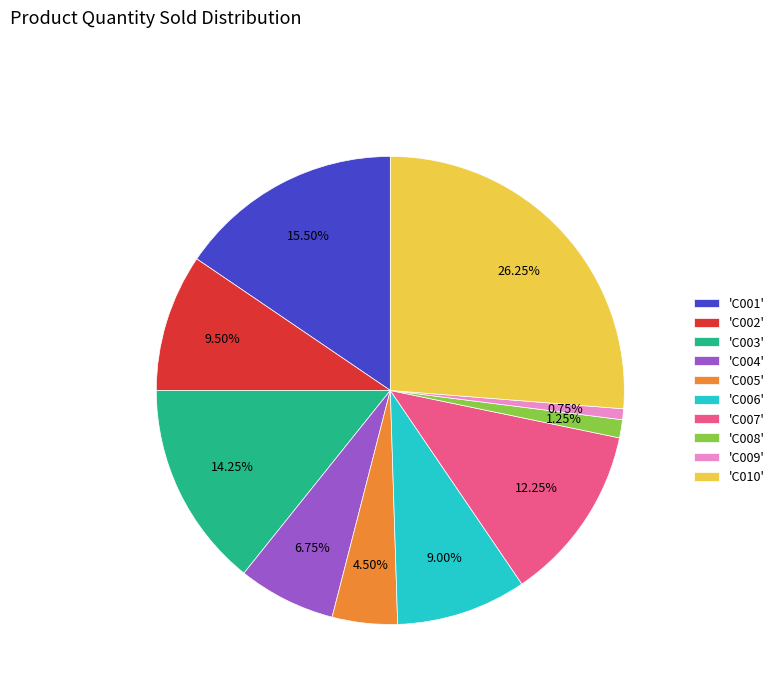

Is there a majority slice in this chart?

No